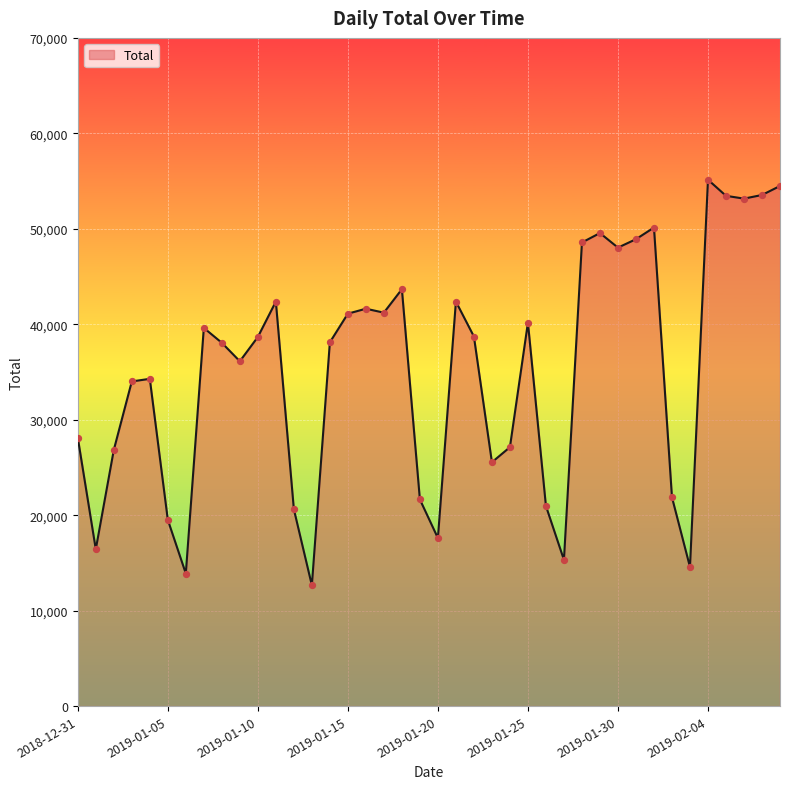

What is the difference between the maximum and minimum values?

42488